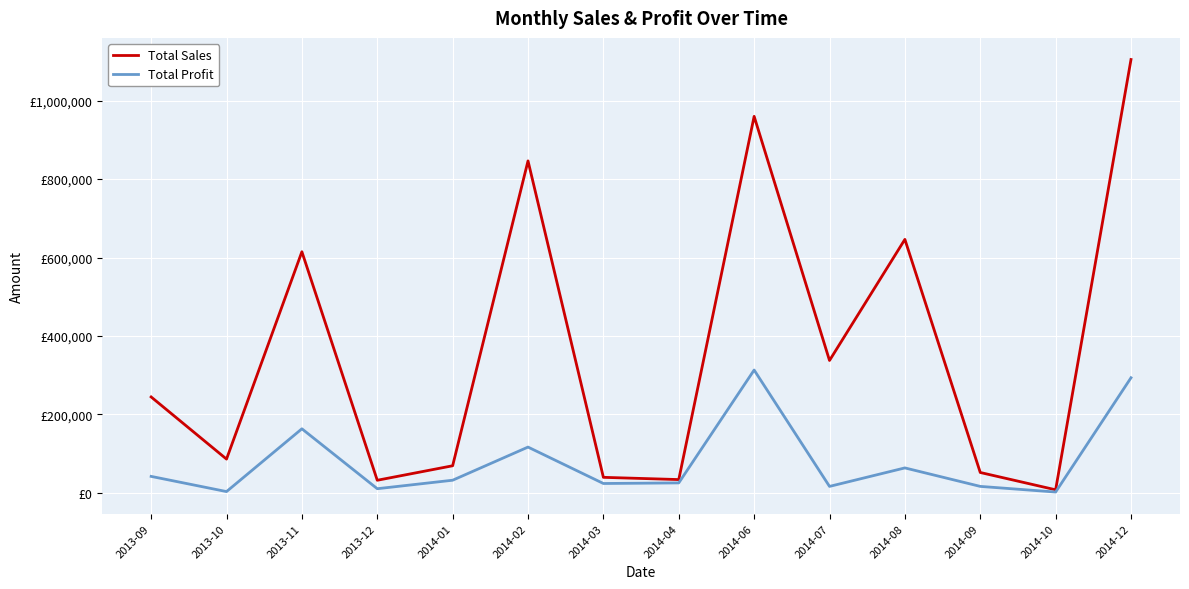

What are all the series names shown in the legend?

Total Sales, Total Profit